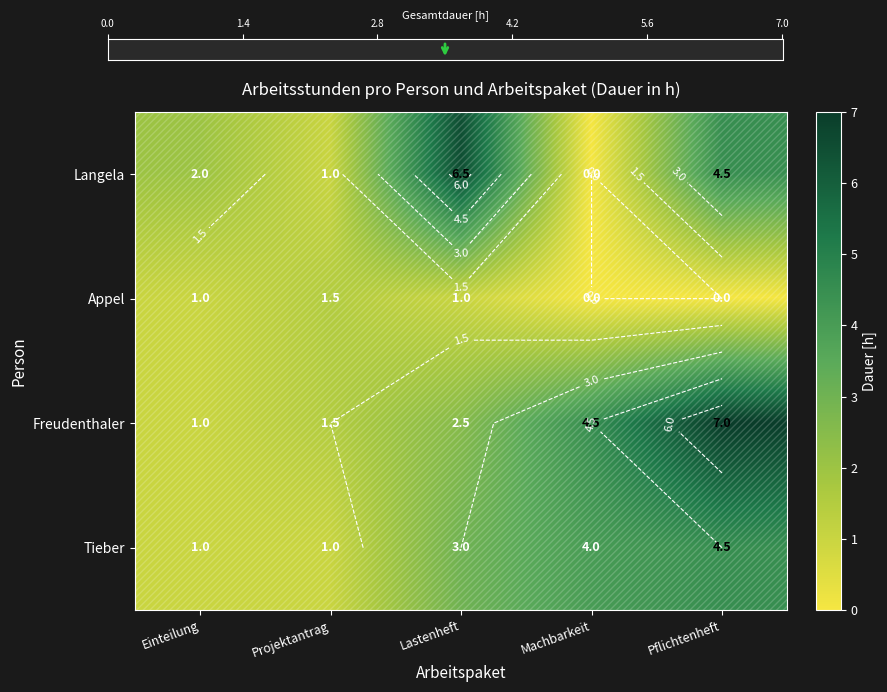

How many distinct data groups are displayed?

4